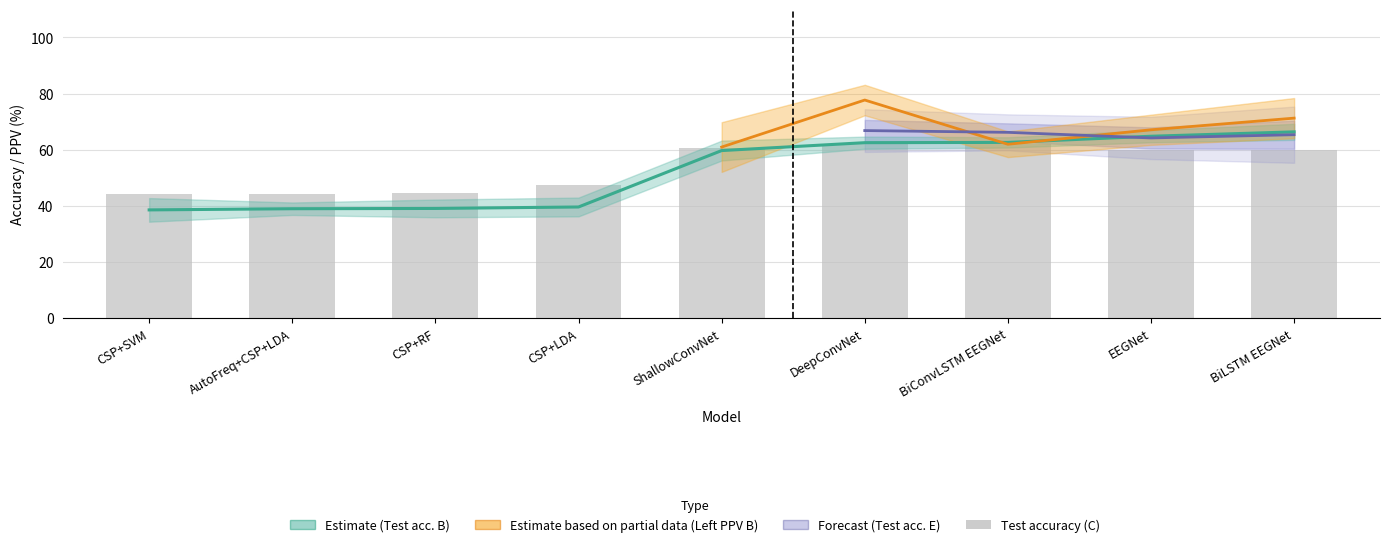

The Test accuracy (B) series shows 39.6 at CSP+LDA. True or false?

True